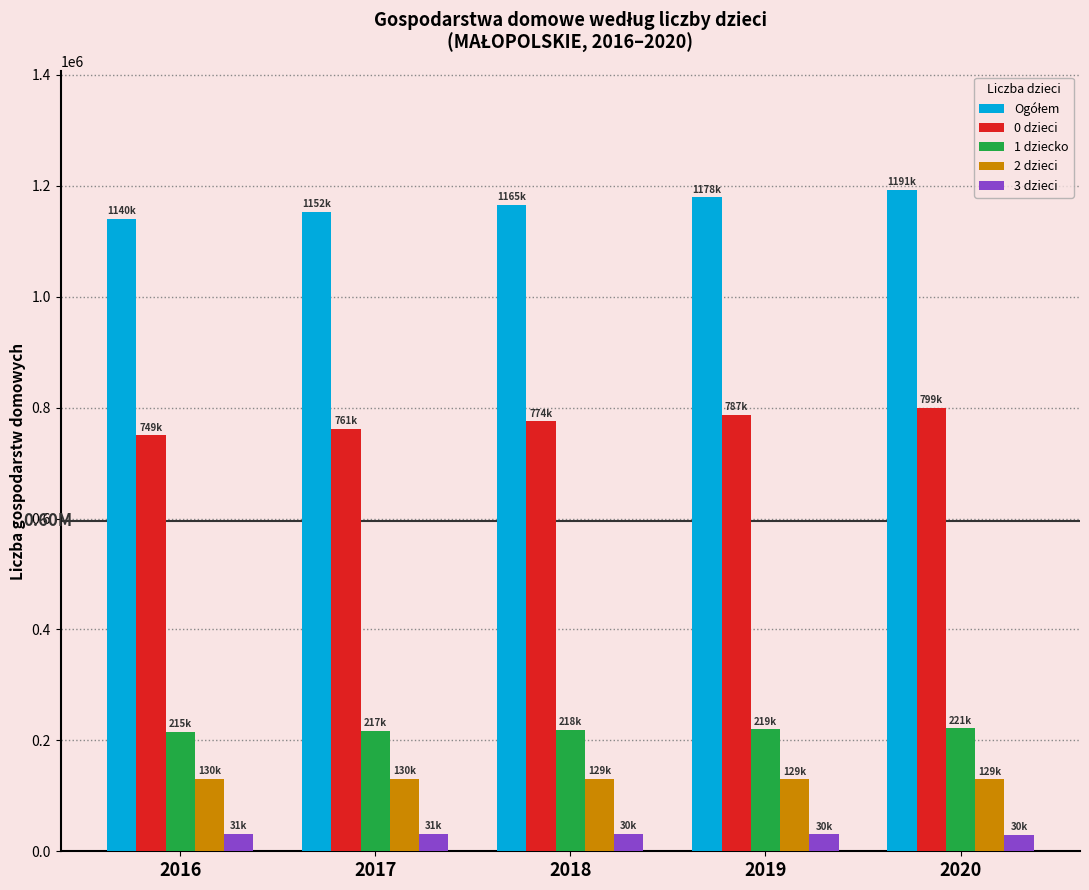

What is the spread (max minus min) of values at 2016?

1108356